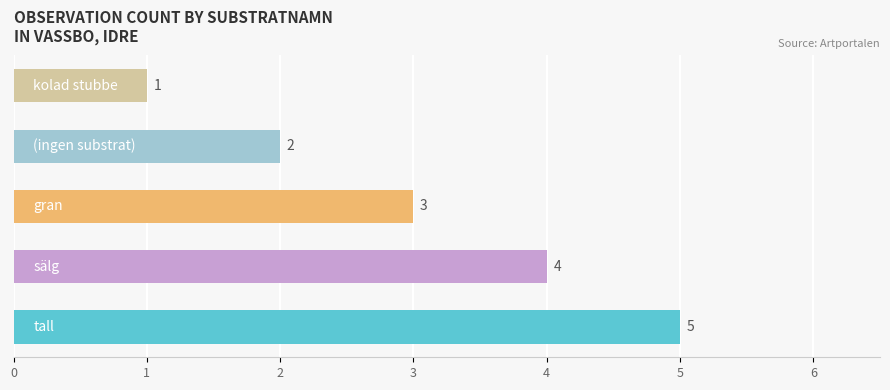

Count the values in the range 2 to 4.

3